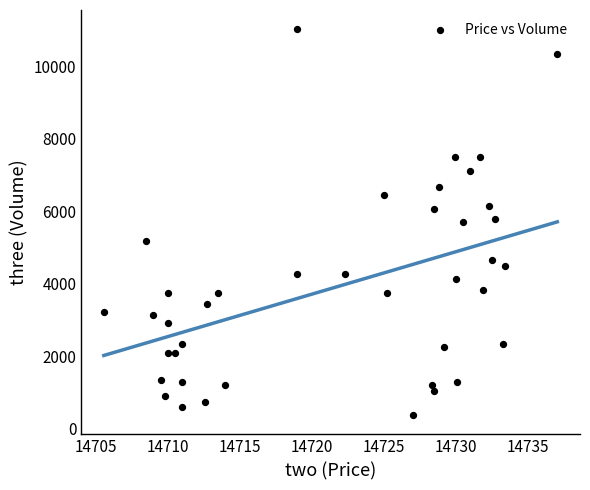

What is the range of Y values (max minus min)?

10650